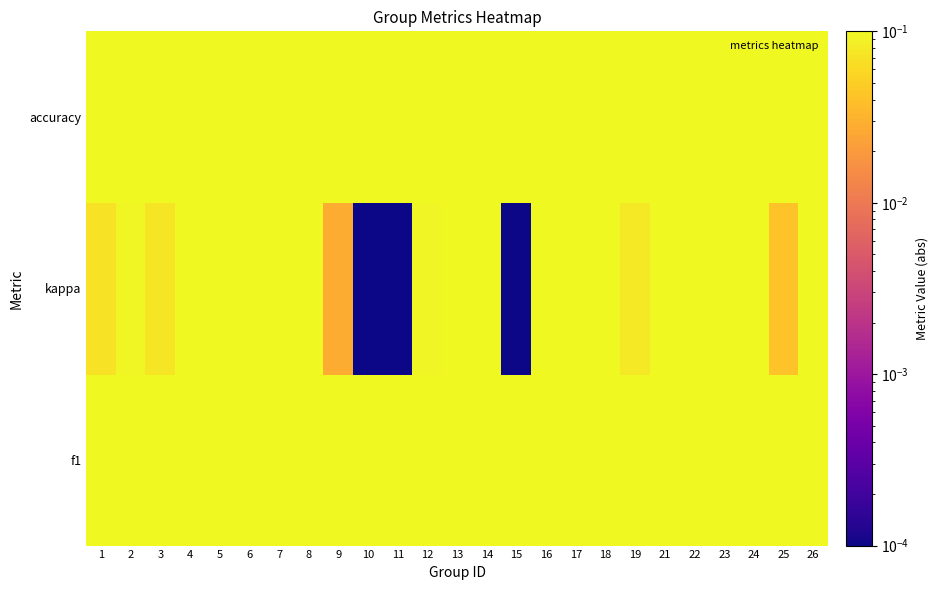

Between 21 and 25, which series saw the biggest shift?

kappa